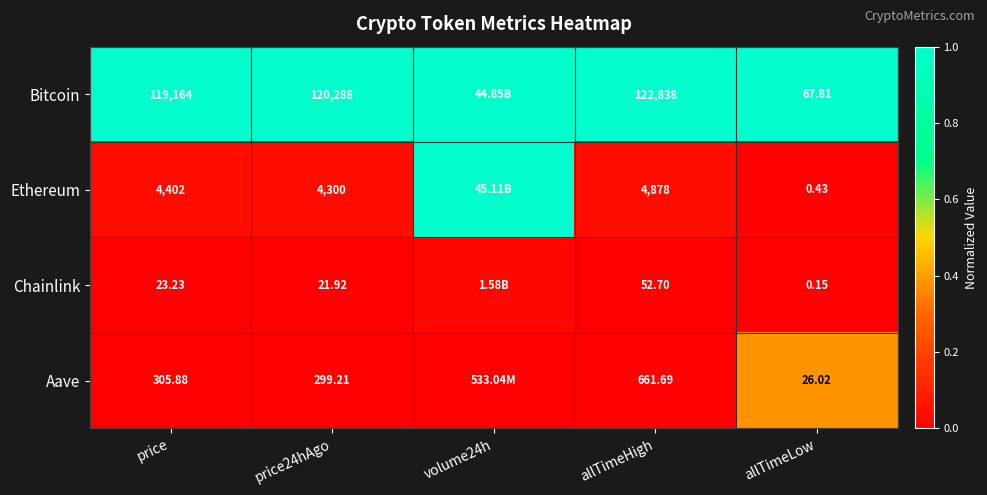

Is the value of Aave at price greater than the value of Bitcoin at allTimeHigh?

No